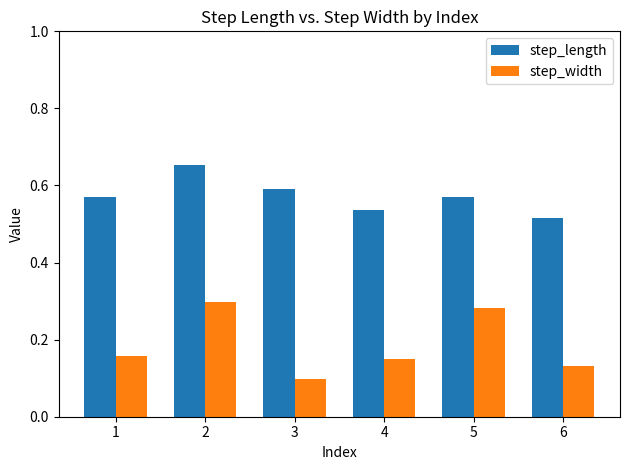

Where is step_length nearest to the value 0?

6